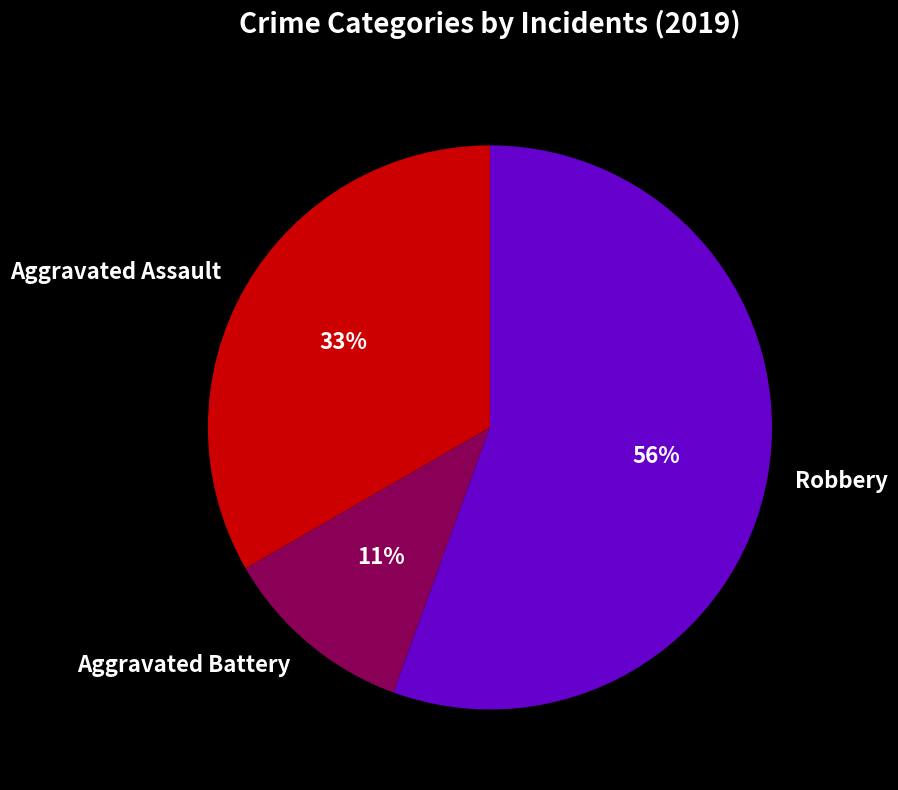

What is the ratio of the value at Aggravated Assault to the value at Robbery?

0.6